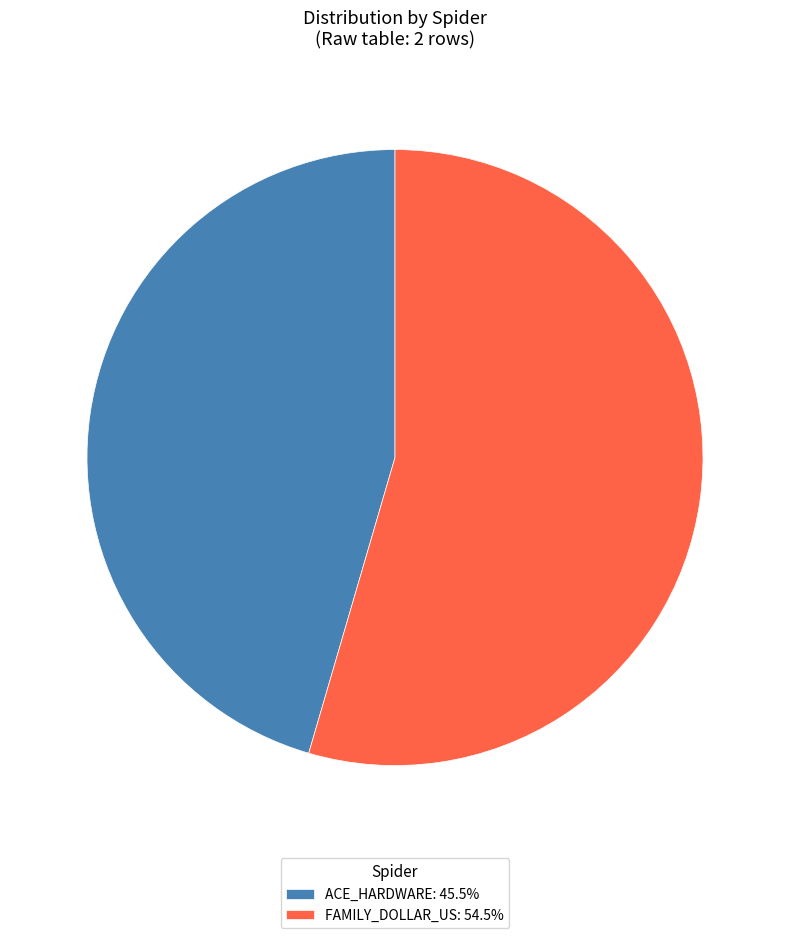

Combined, do ACE_HARDWARE: 45.5% and FAMILY_DOLLAR_US: 54.5% account for over 50%?

Yes